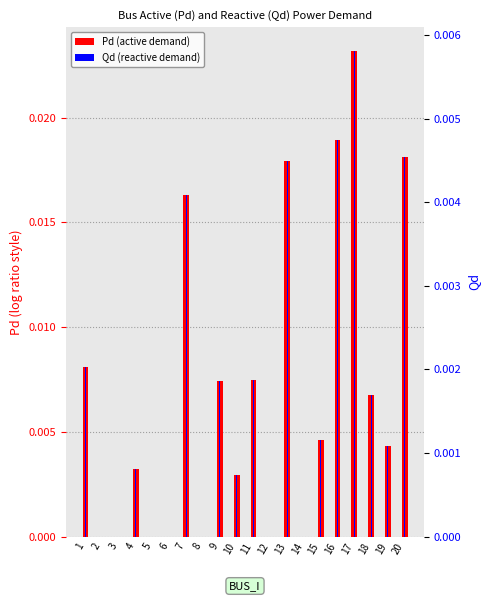

At how many categories does at least one series exceed 0?

13